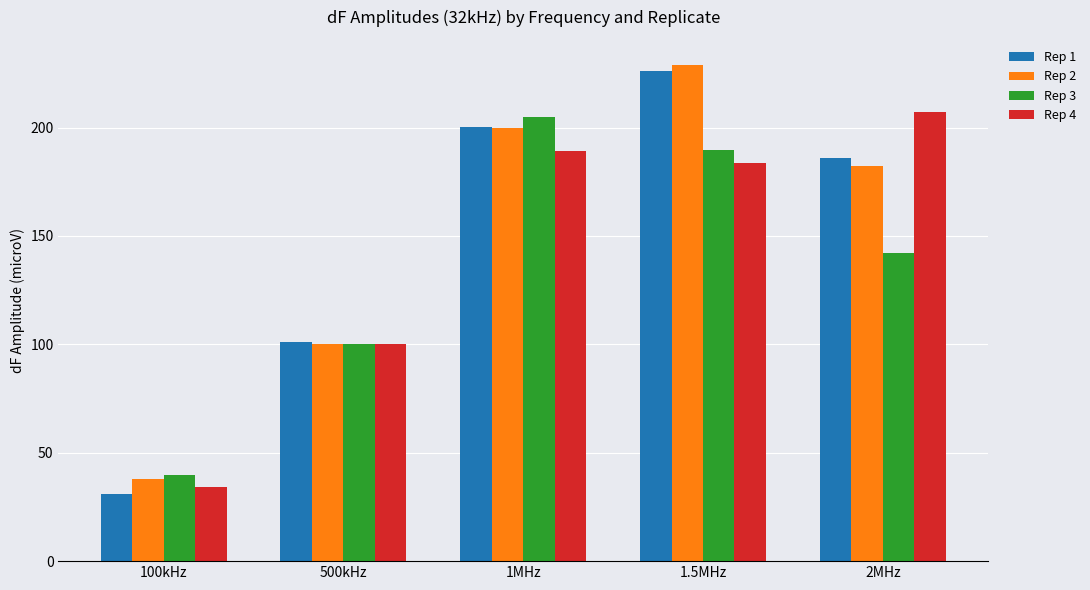

What is the difference between the highest and lowest values at 100kHz?

8.7